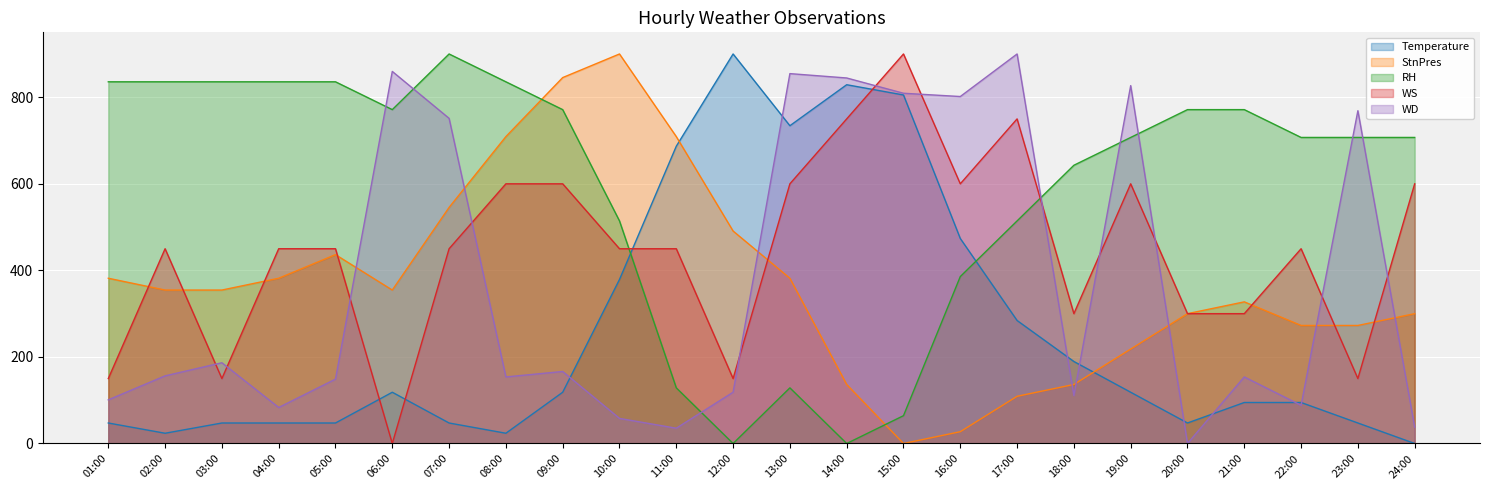

How many values in WD are above zero?

23